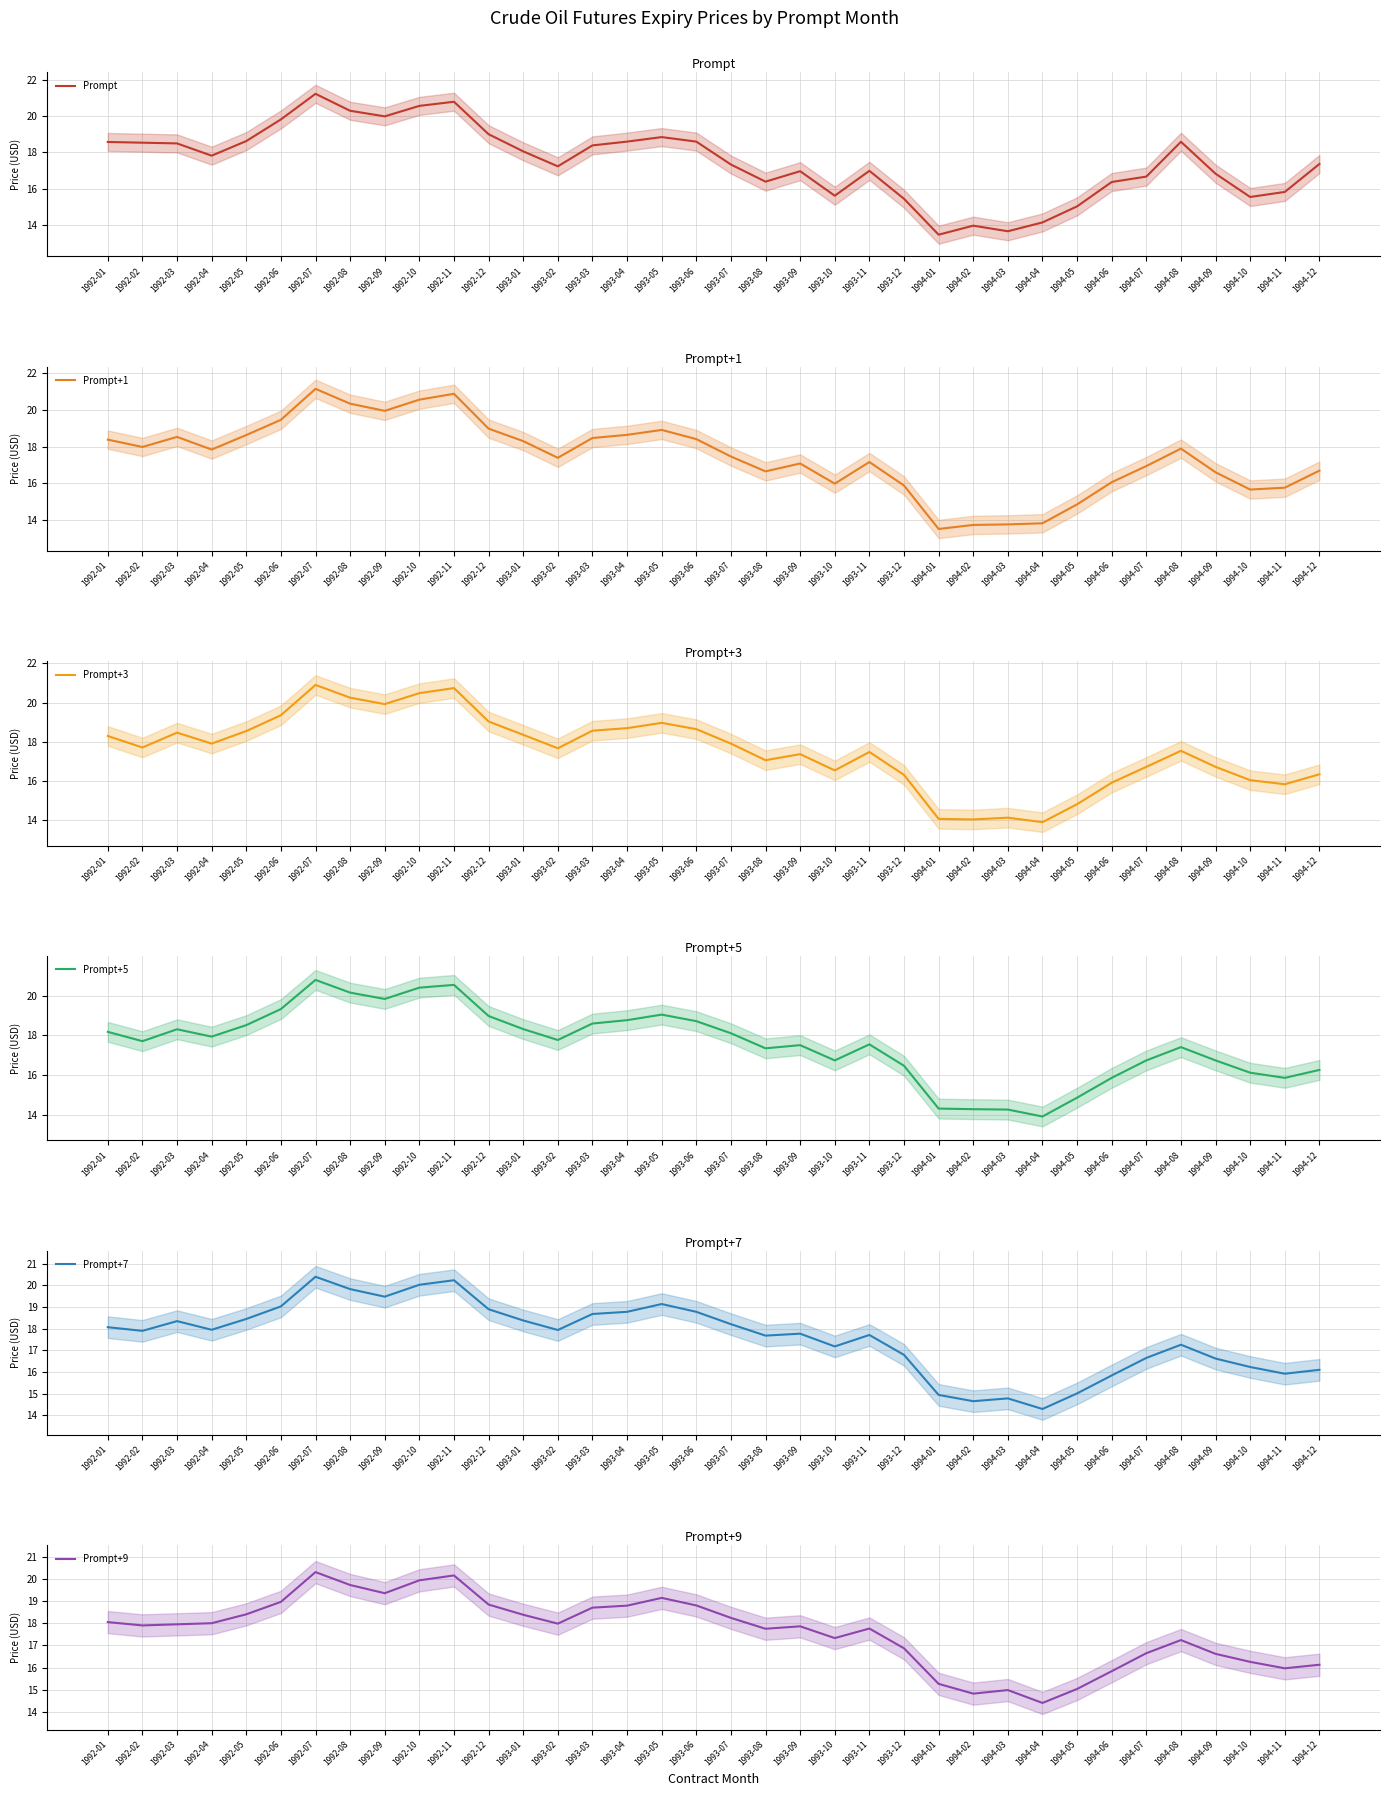

What is the difference between the second highest and second lowest values in the Prompt+3 series?

6.7